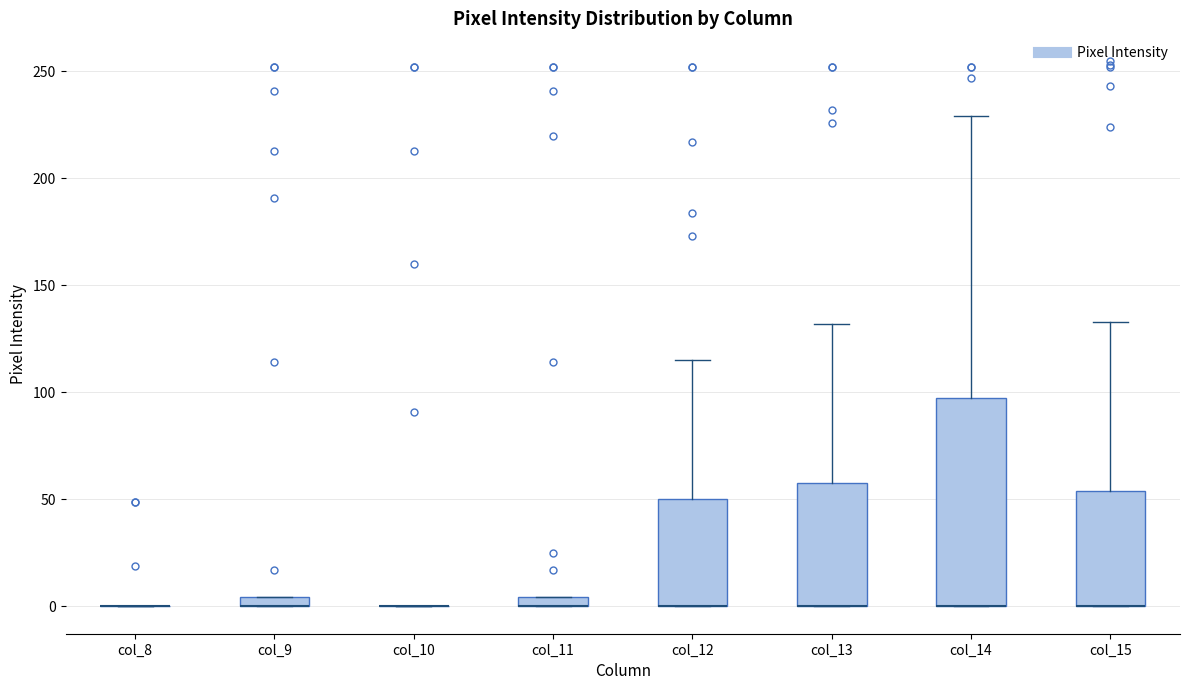

Which box is the tallest, from its lower edge to its upper edge?

col_14